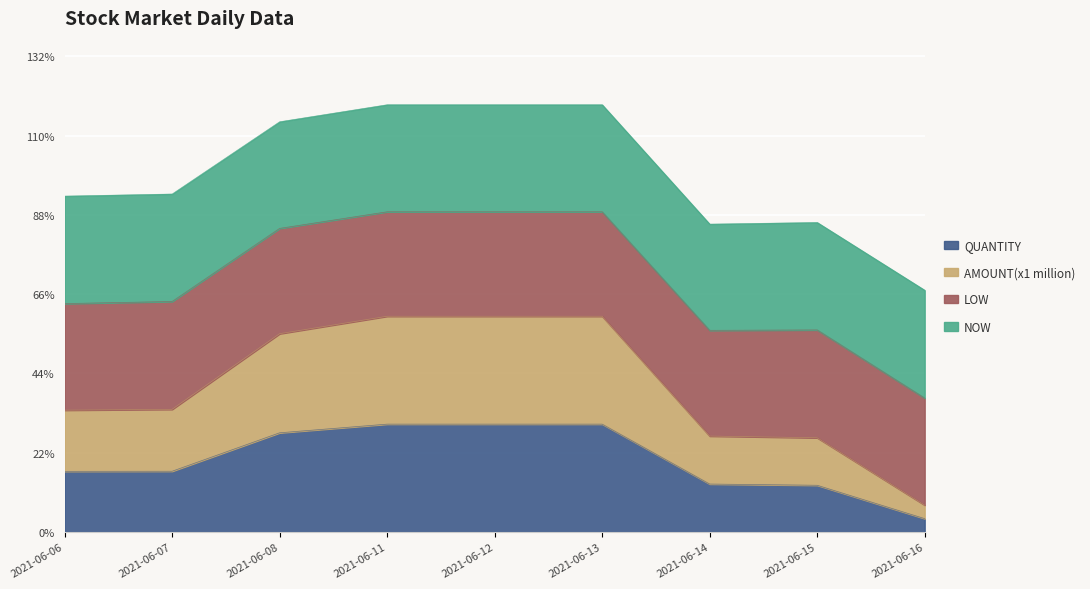

What is the maximum value for AMOUNT(x1 million)?

2721367.8